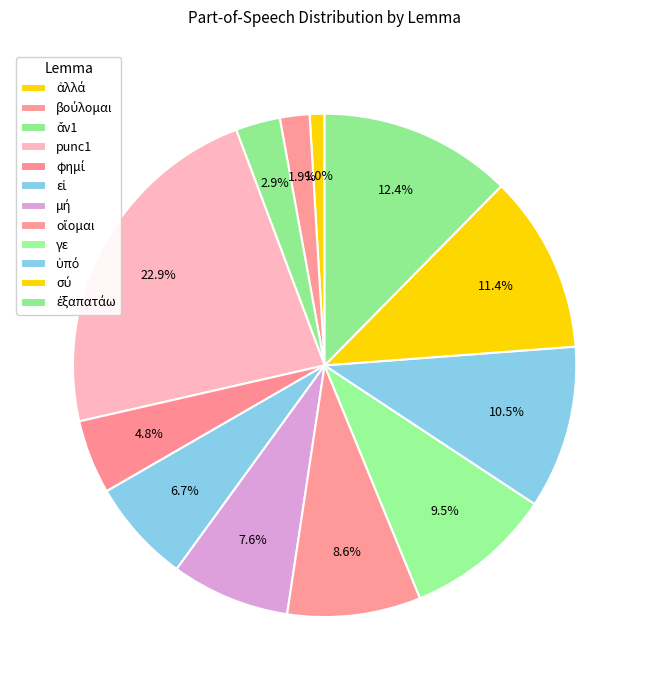

How many segments does this pie chart have?

12